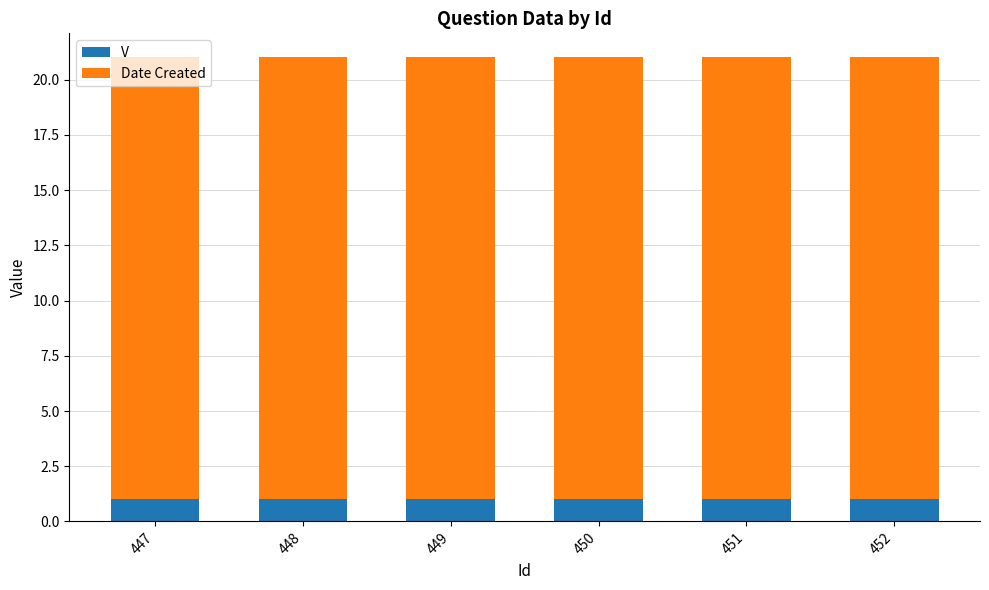

What is the sum of all V values?

6.0